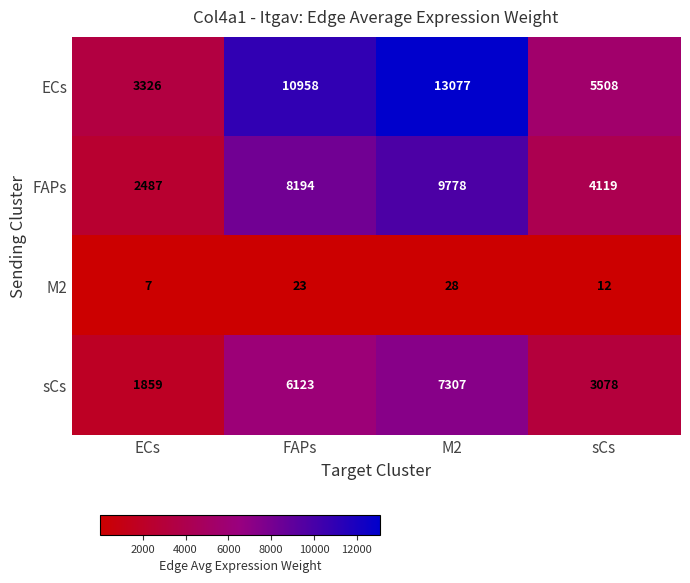

At which category does the chart reach its peak across all series?

M2